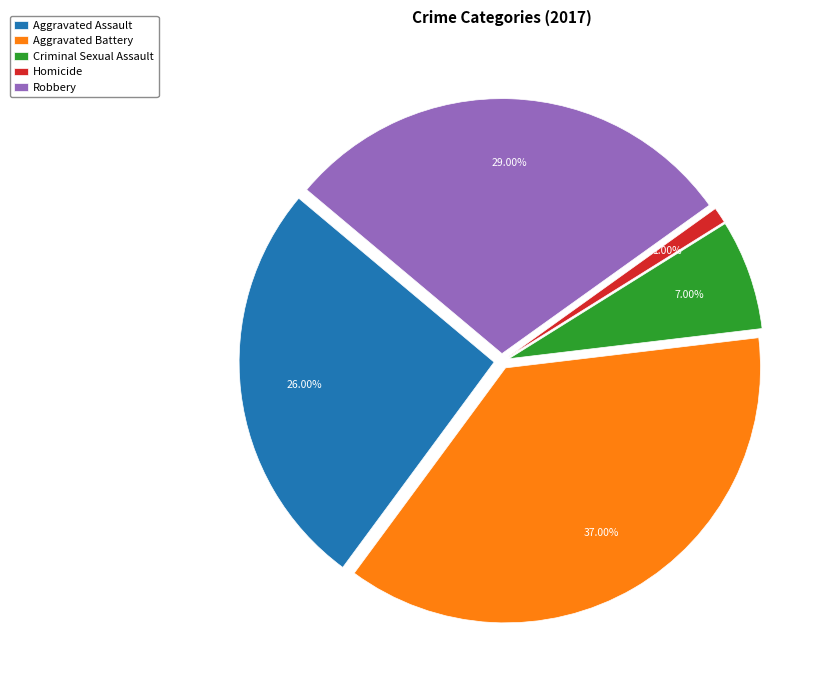

Does any single category account for the majority?

No